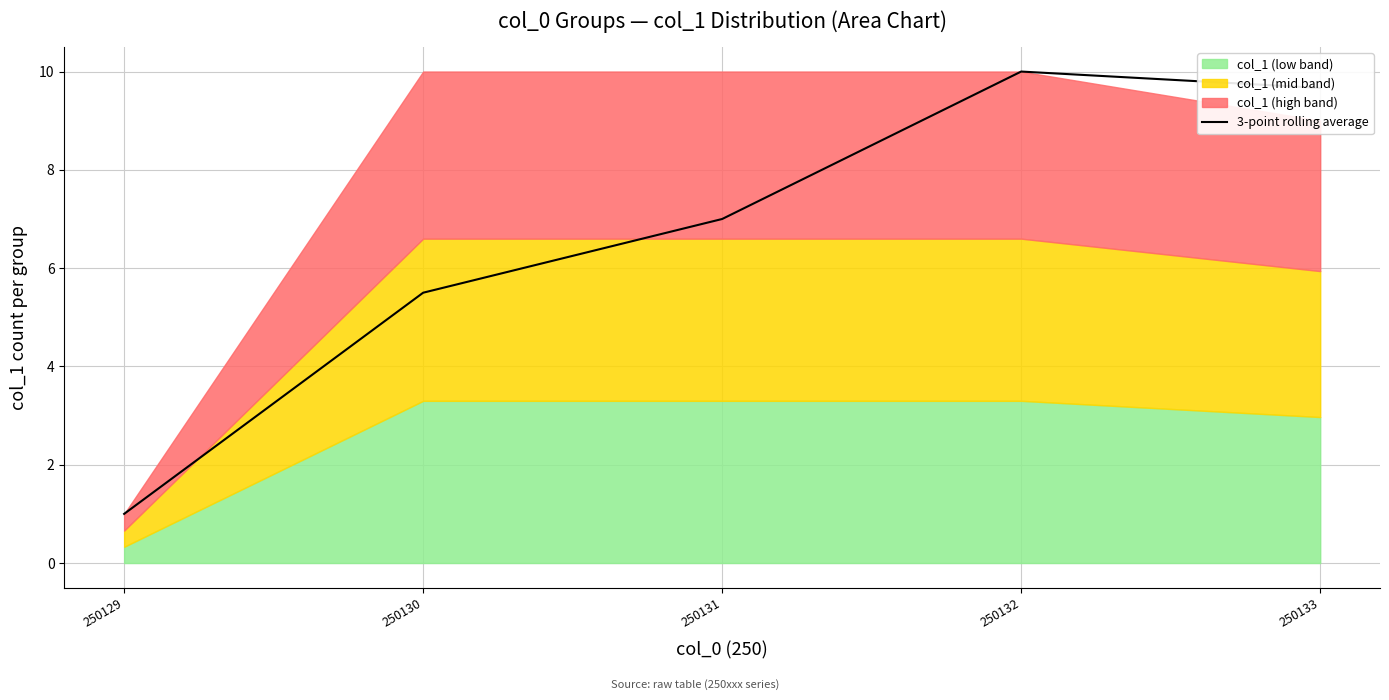

List the labels in order of value, largest first.

250132, 250133, 250131, 250130, 250129